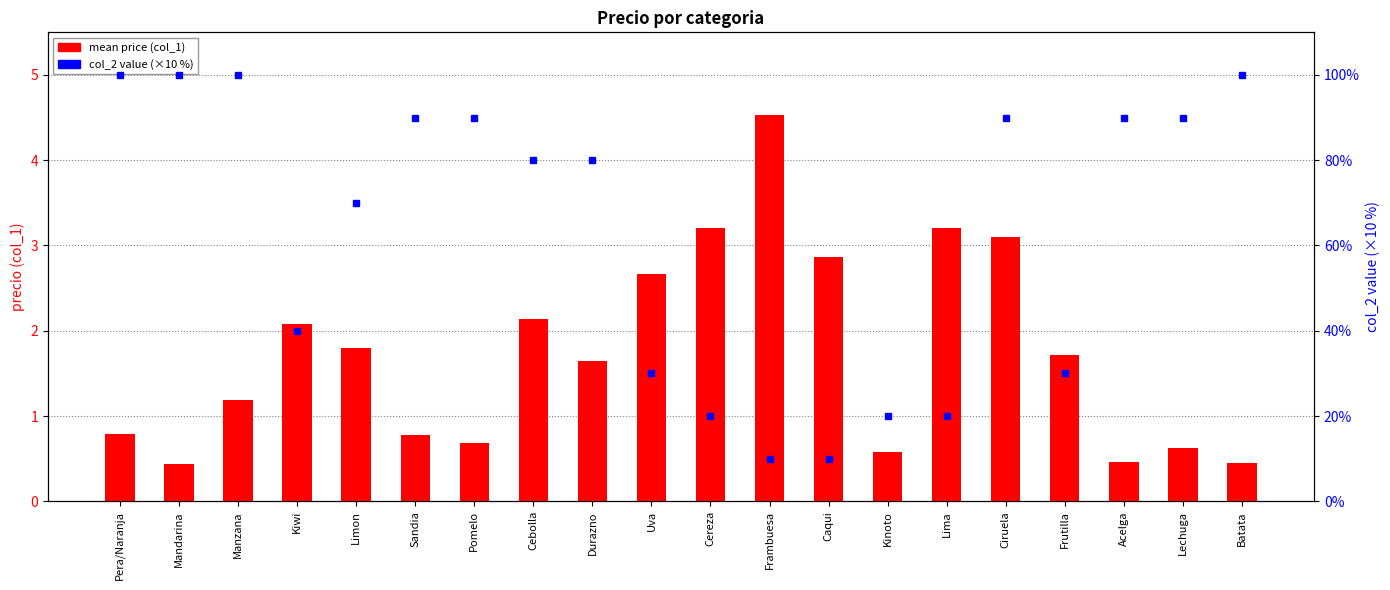

The value of mean price (col_1) at Uva is 2.7. True or false?

True